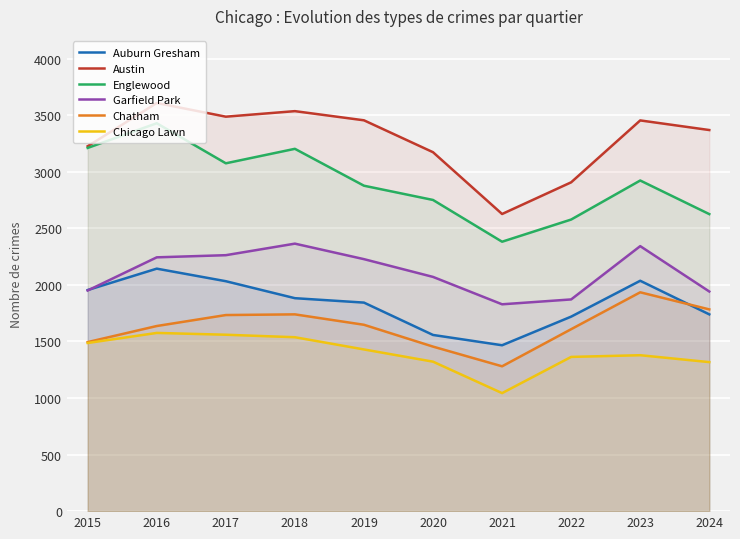

Reading right to left, what are all the values shown in this chart?

Auburn Gresham: 2024=1739	2023=2036	2022=1719	2021=1466	2020=1557	2019=1843	2018=1882	2017=2032	2016=2143	2015=1954
Austin: 2024=3368	2023=3453	2022=2906	2021=2626	2020=3172	2019=3454	2018=3535	2017=3486	2016=3607	2015=3225
Englewood: 2024=2625	2023=2922	2022=2577	2021=2381	2020=2750	2019=2876	2018=3202	2017=3074	2016=3428	2015=3210
Garfield Park: 2024=1941	2023=2342	2022=1871	2021=1828	2020=2070	2019=2227	2018=2364	2017=2262	2016=2243	2015=1950
Chatham: 2024=1783	2023=1934	2022=1608	2021=1280	2020=1454	2019=1647	2018=1739	2017=1733	2016=1636	2015=1494
Chicago Lawn: 2024=1317	2023=1378	2022=1363	2021=1043	2020=1321	2019=1429	2018=1537	2017=1559	2016=1575	2015=1486